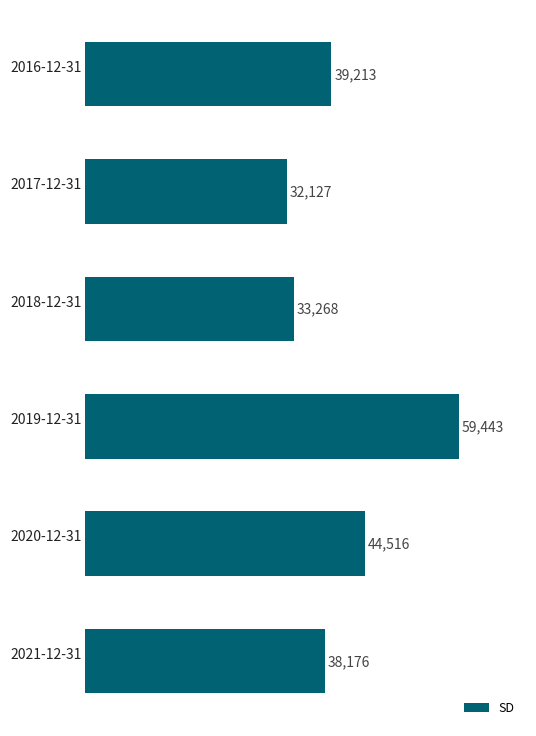

What is the maximum value shown in the chart?

59443